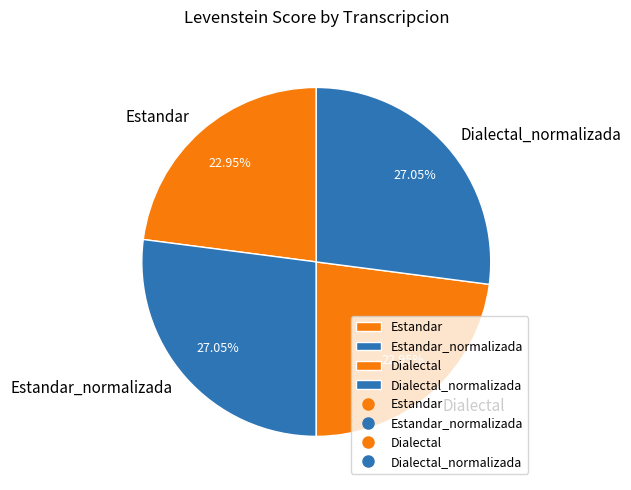

Combined, what portion of the pie is Estandar_normalizada and Dialectal?

50.0%